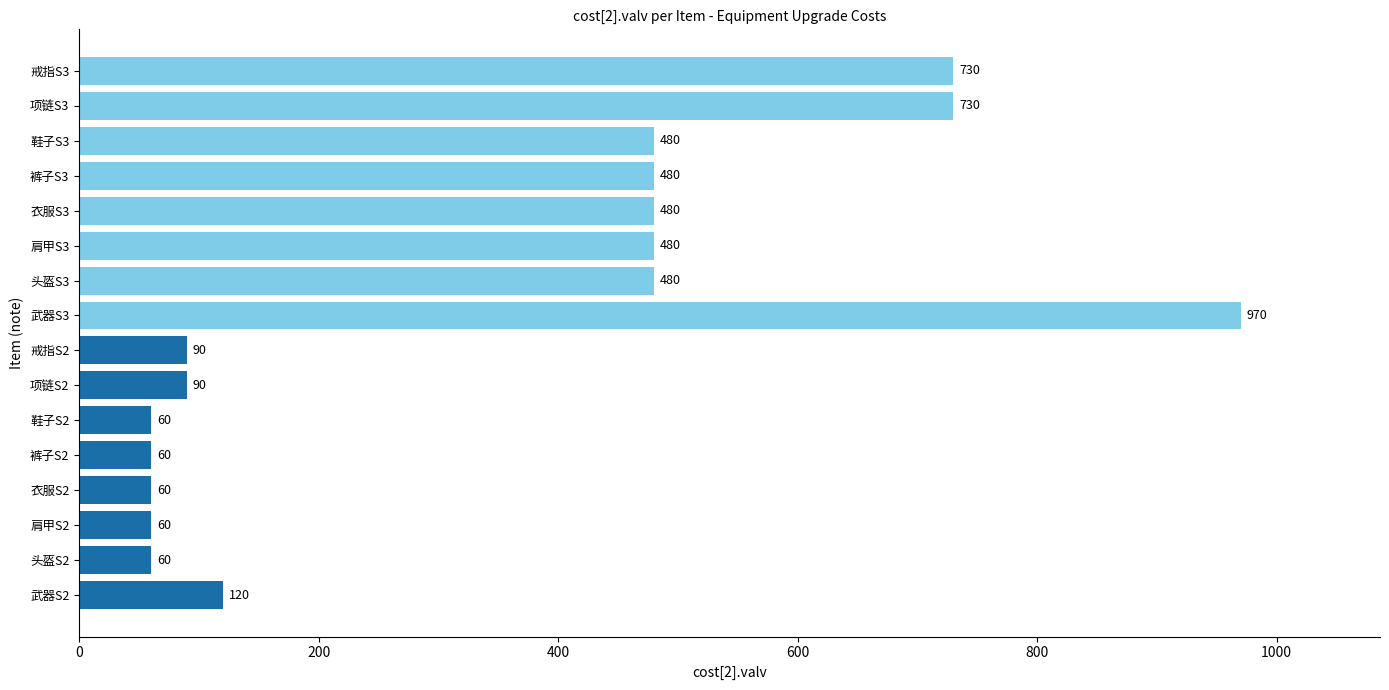

What value does the data have at 头盔S2, to the nearest 100?

100